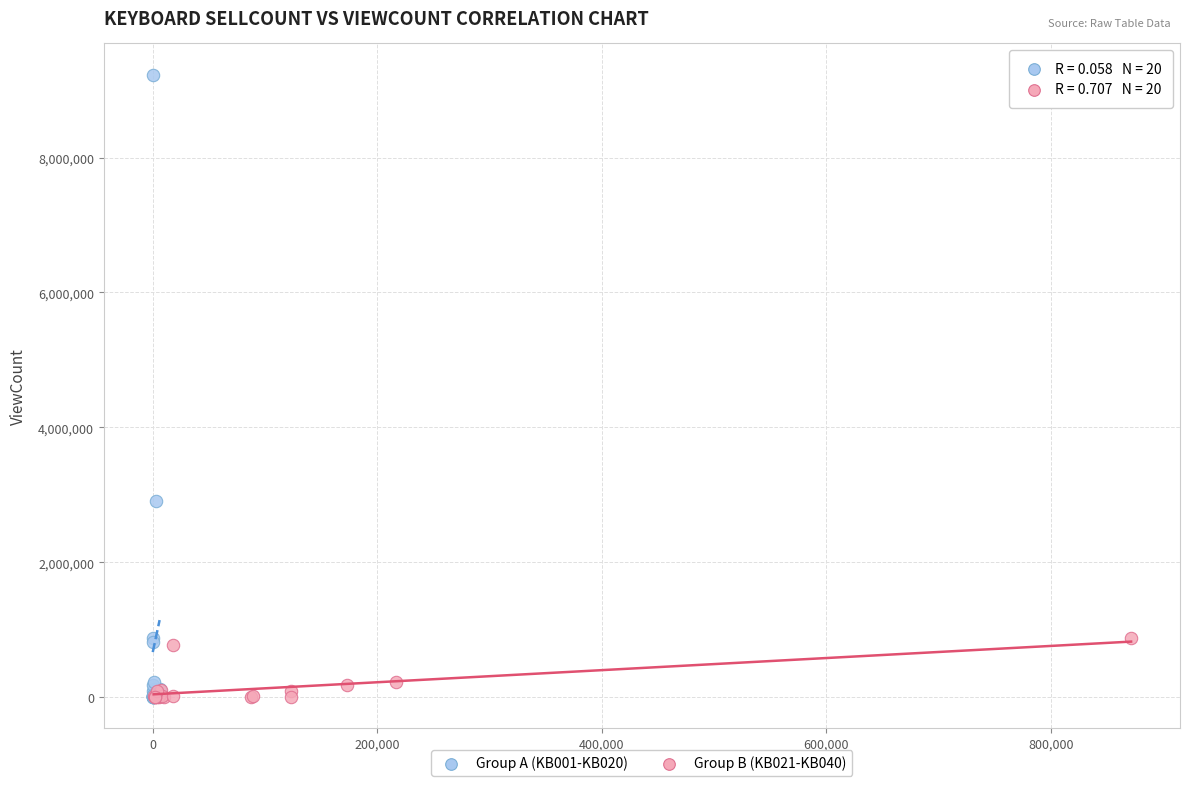

Which series reaches the maximum Y coordinate?

Group A (KB001-KB020)